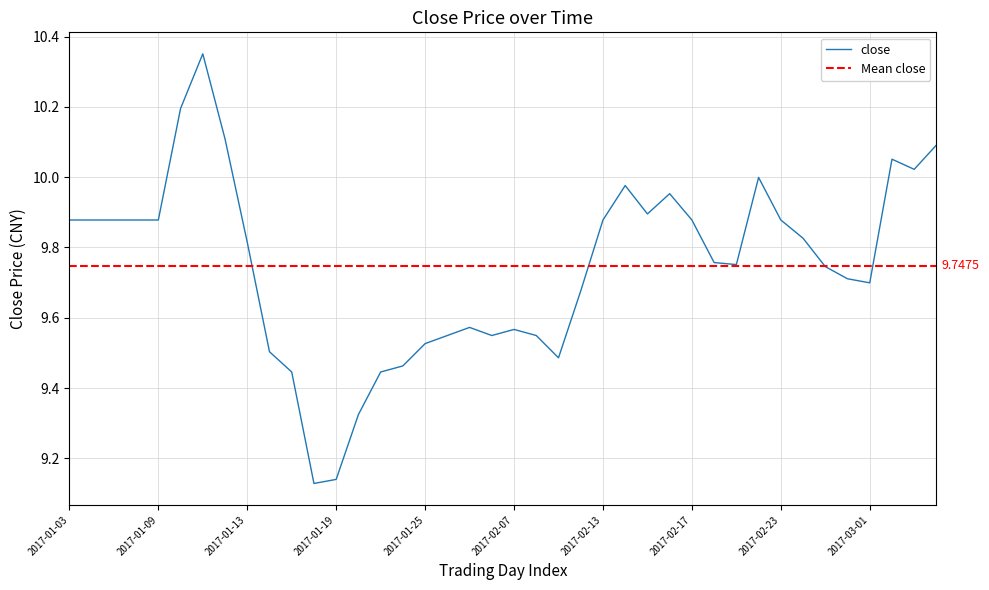

At which category does the chart reach its minimum across all series?

11